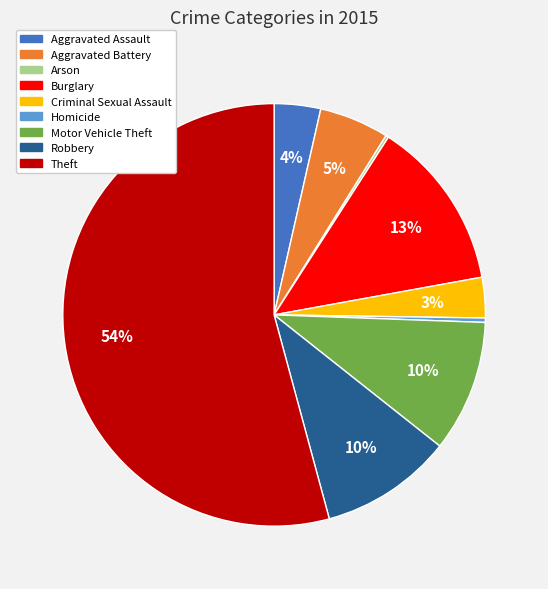

To the nearest percent, what is the difference between the Robbery and Homicide slice percentages?

10%